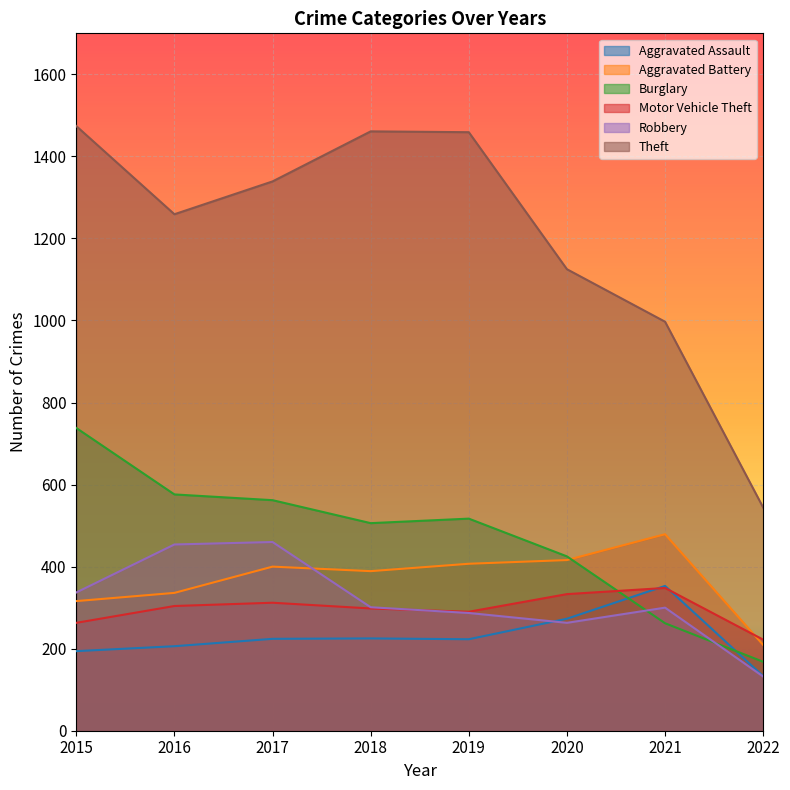

The value of Motor Vehicle Theft at 2015 is 263. True or false?

True